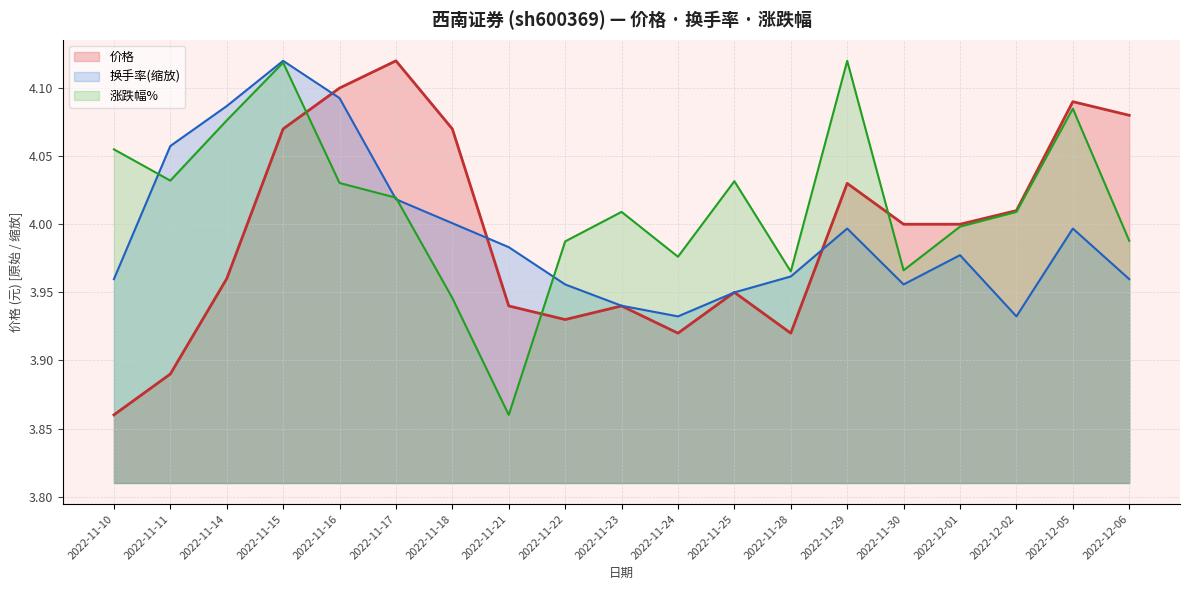

True or false: 换手率 has a value of 4.0 at 2022-12-05.

True